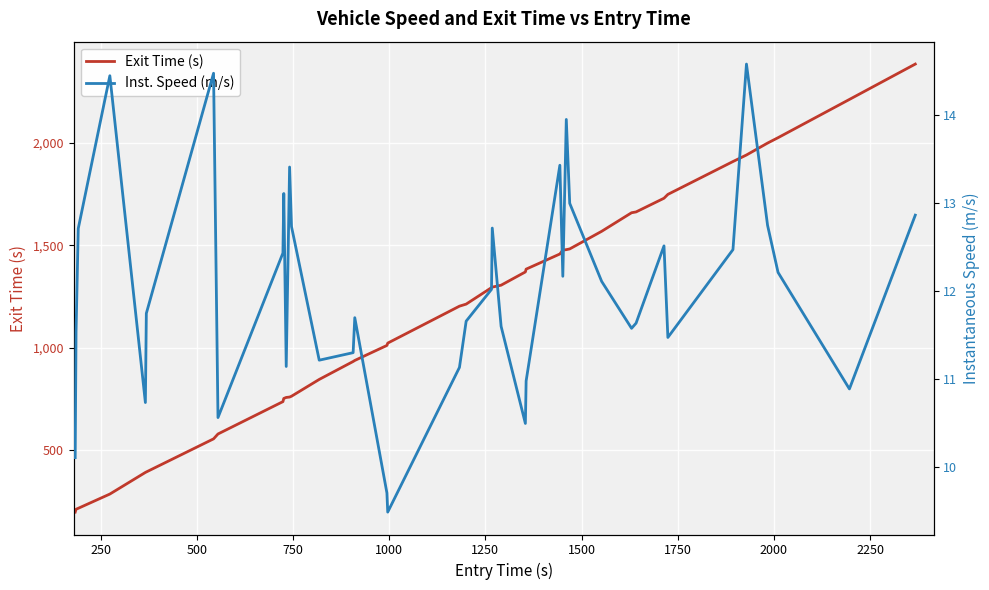

How many values in the Inst. Speed (m/s) series are below 12?

20